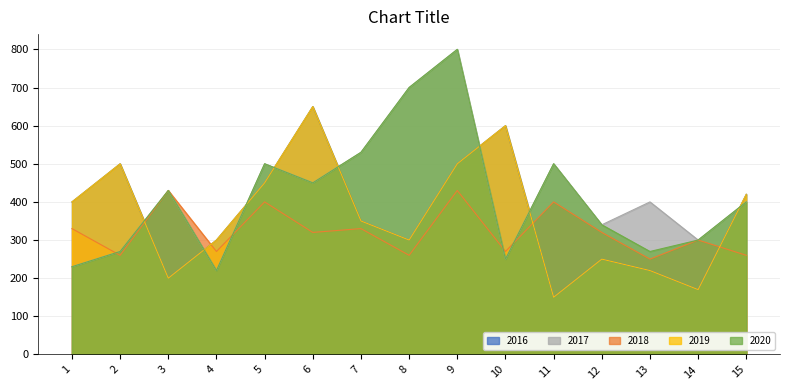

How many values in the 2018 series exceed 320?

6